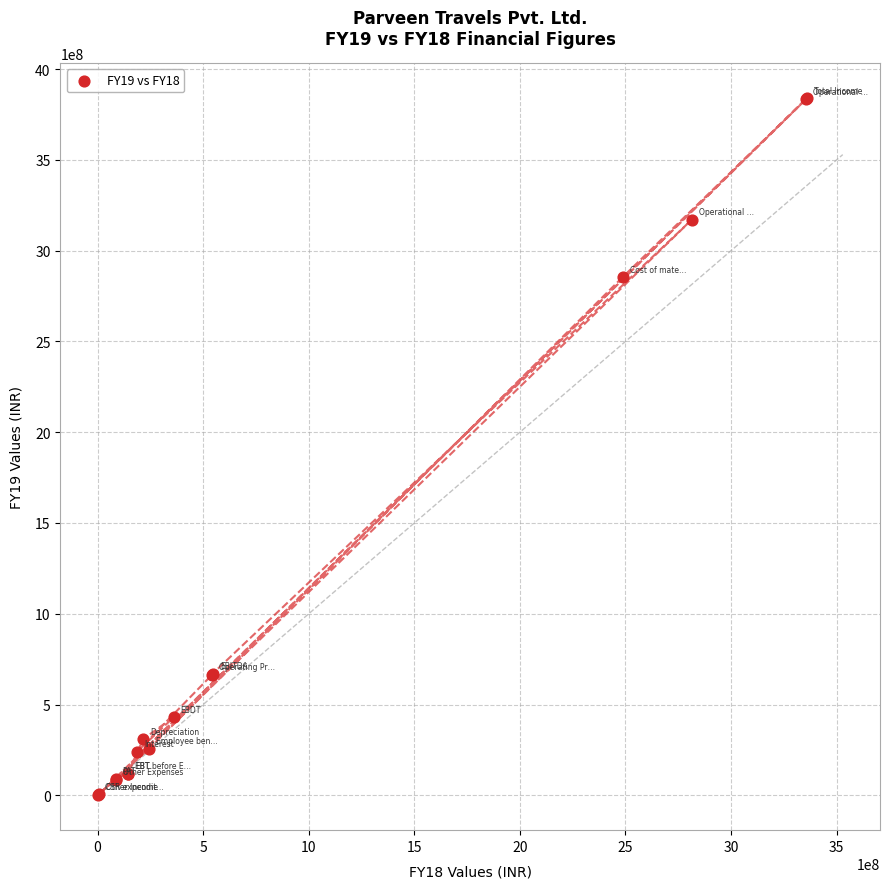

What Y value in the scatter plot is closest to 1921655604?

2854730631.3